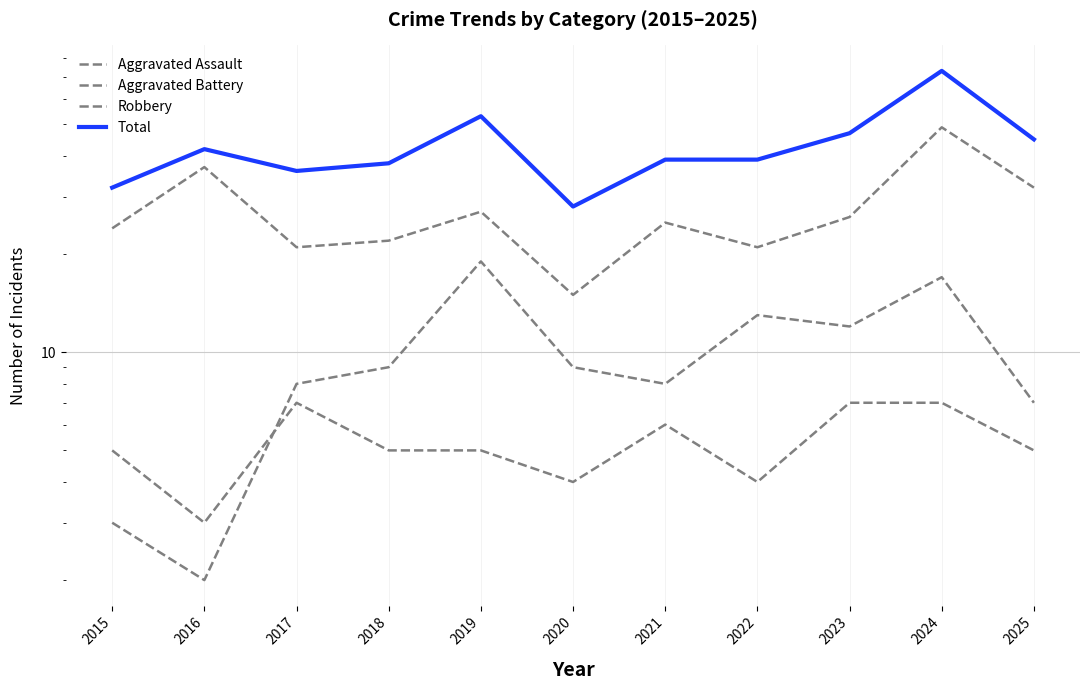

Reading right to left, list all the values displayed in this chart.

Aggravated Assault: 5	7	7	4	6	4	5	5	7	3	5
Aggravated Battery: 7	17	12	13	8	9	19	9	8	2	3
Robbery: 32	49	26	21	25	15	27	22	21	37	24
Total: 45	73	47	39	39	28	53	38	36	42	32